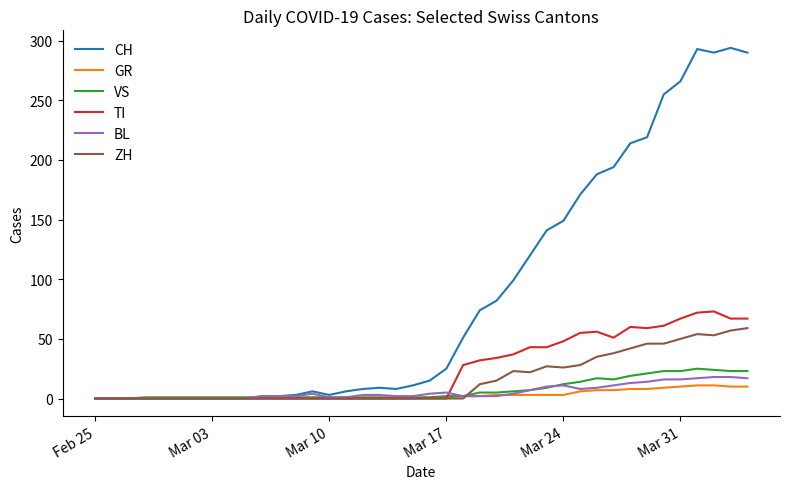

Which series has the largest total across all categories?

CH